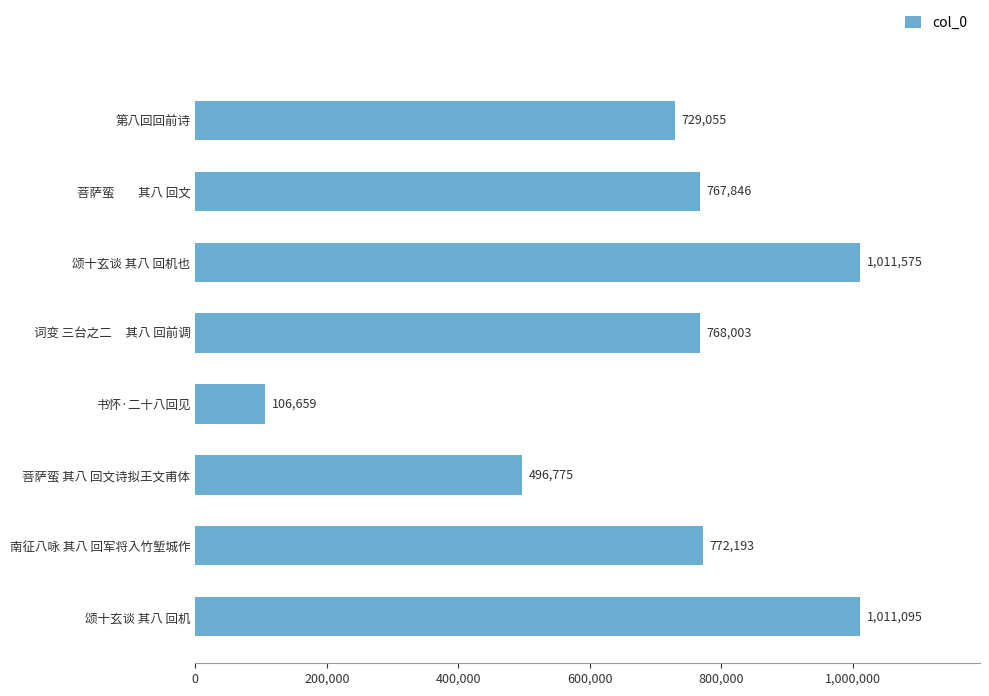

Count the number of data series in this chart.

1